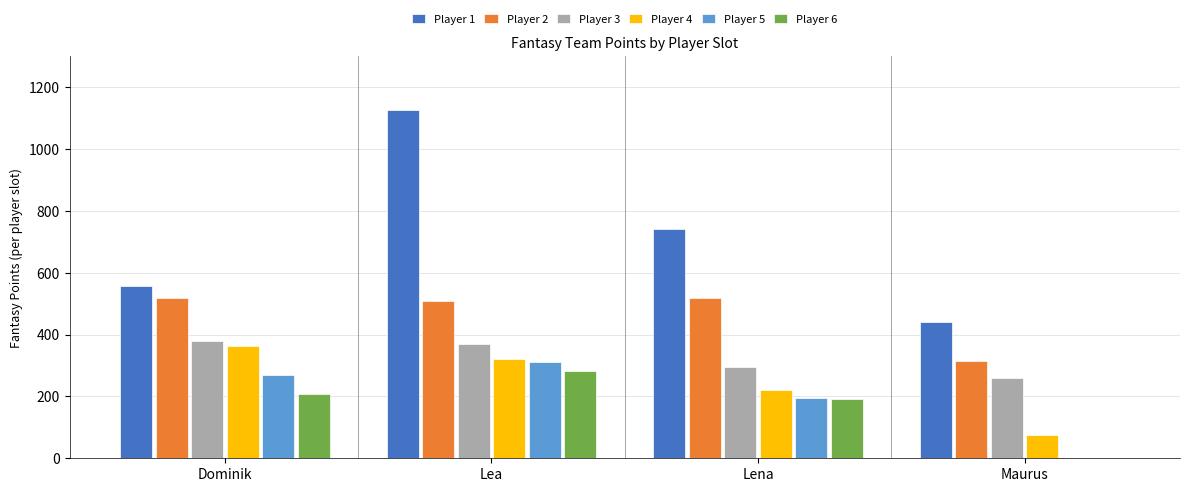

Which category has the highest value across all series?

Lea